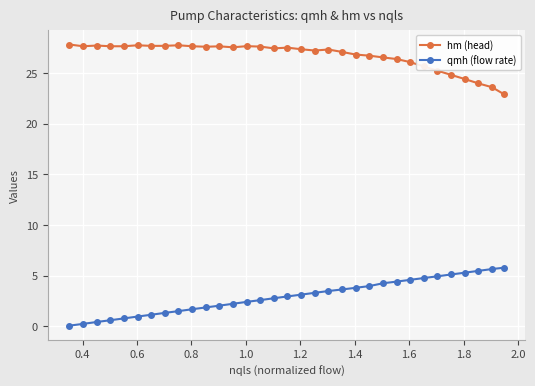

What is the difference between the maximum and second lowest values in the hm (head) series?

4.2